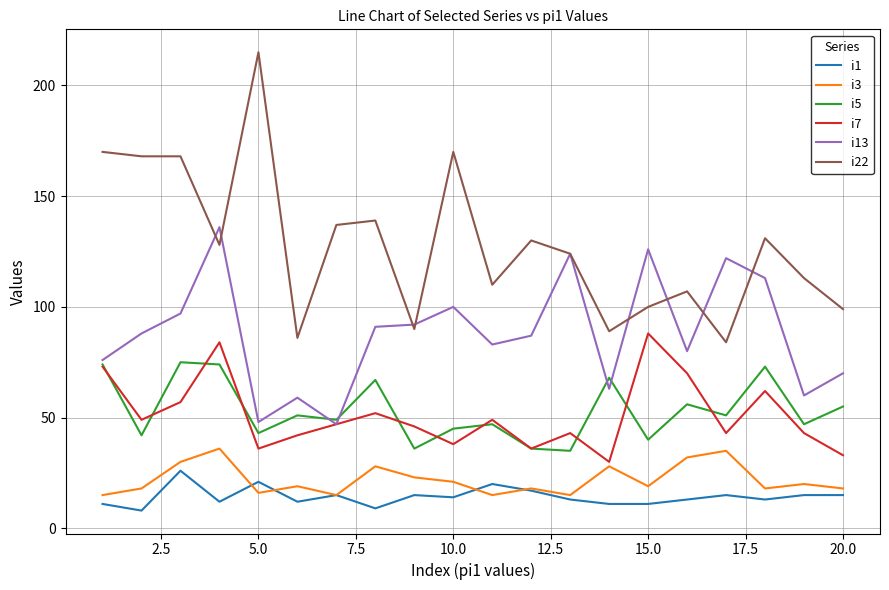

Which series has the widest spread of values?

i22